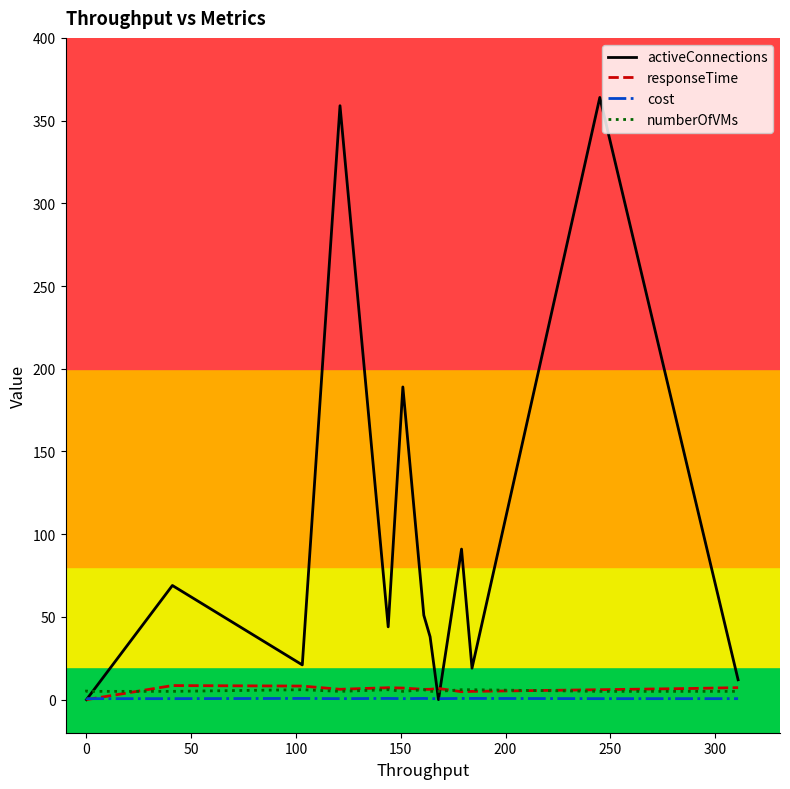

Which series has the largest range (max minus min)?

activeConnections